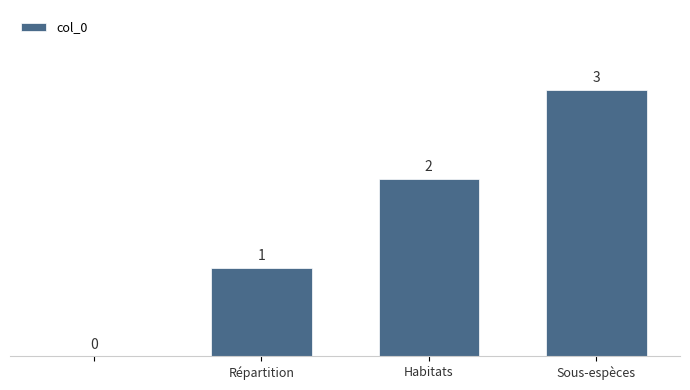

What is the greatest value displayed?

3